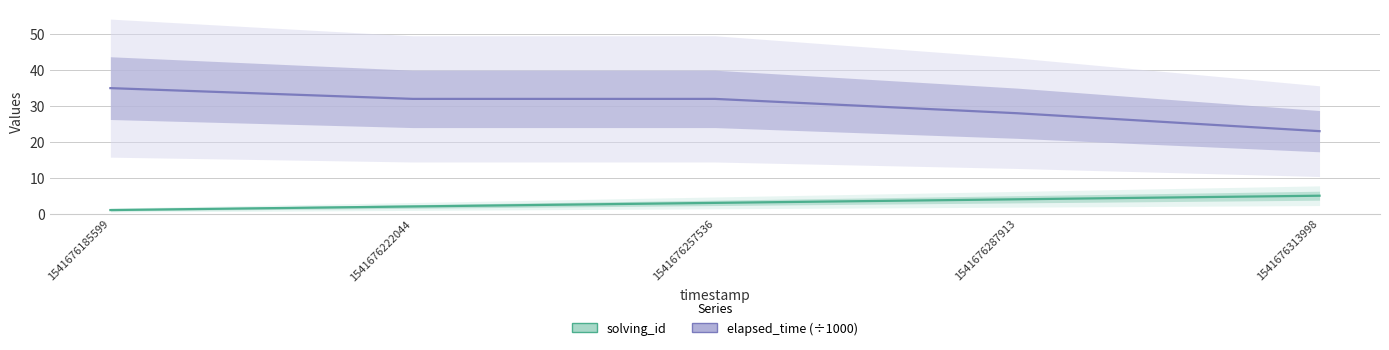

The value of solving_id at 1541676257536 is 5. True or false?

False